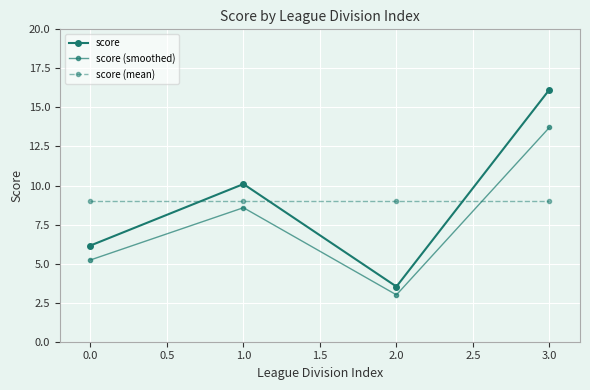

How many data points does each series have?

4